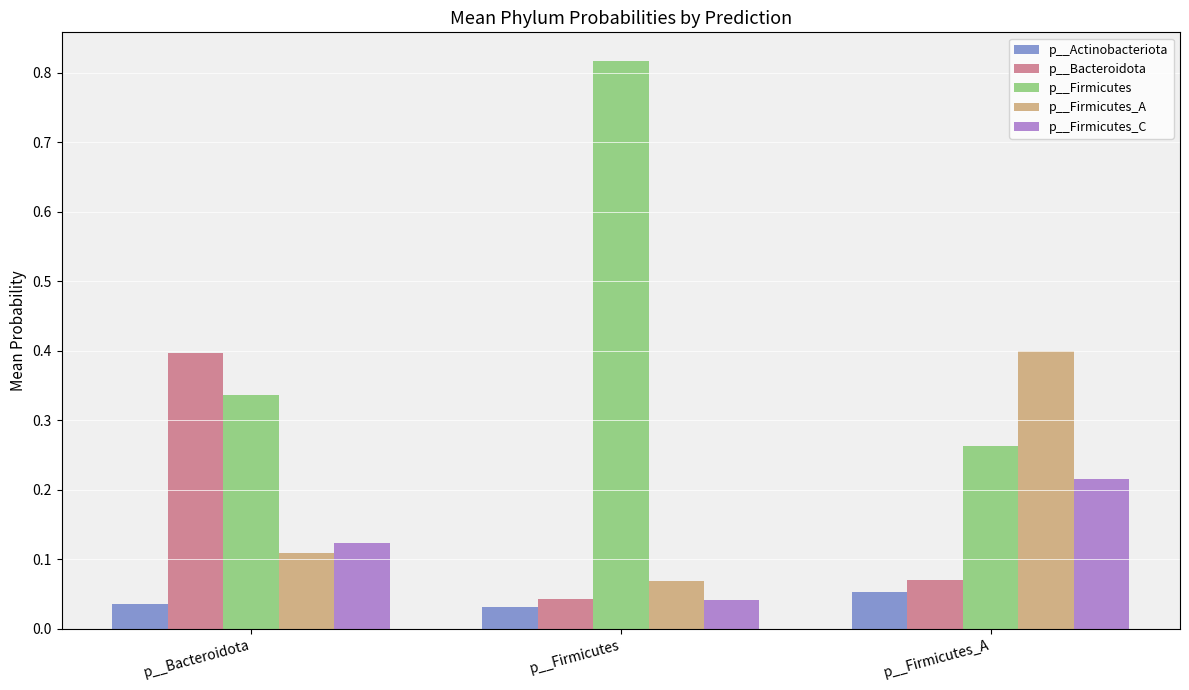

What is the difference between the maximum and minimum values in the p__Bacteroidota series?

0.4